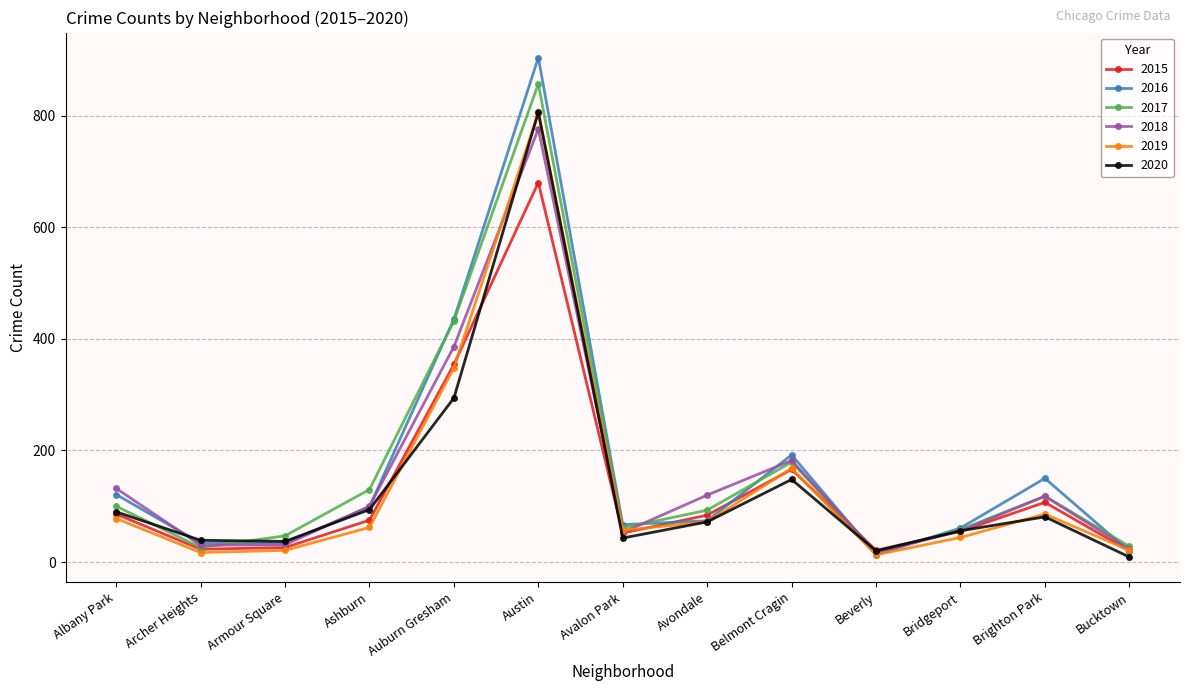

The 2017 series shows 225 at Ashburn. True or false?

False